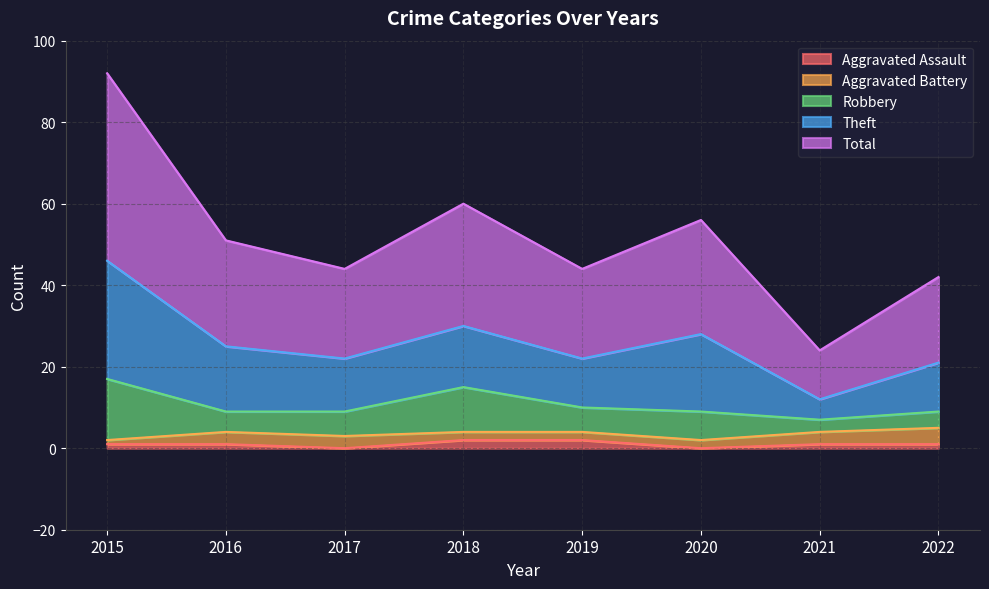

Which series has the largest range (max minus min)?

Total